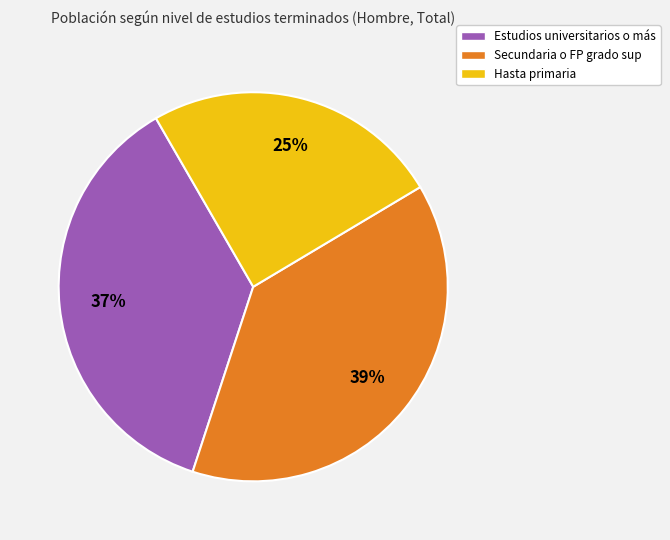

Combined, do Estudios universitarios o más and Hasta primaria account for over 50%?

Yes